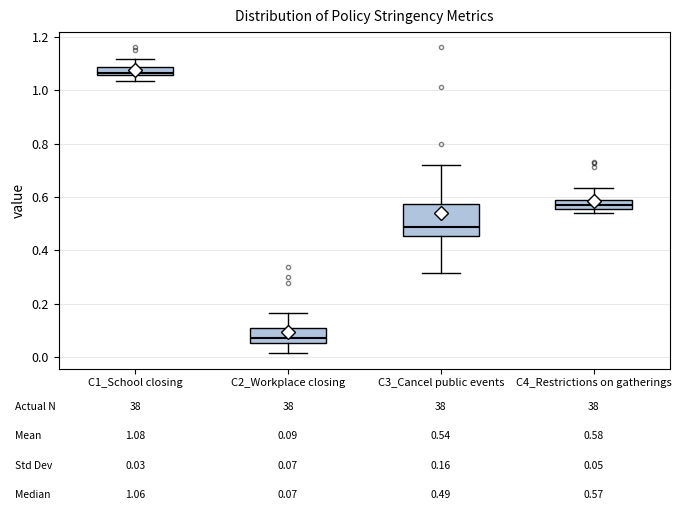

Which box has the highest median line?

C1_School closing